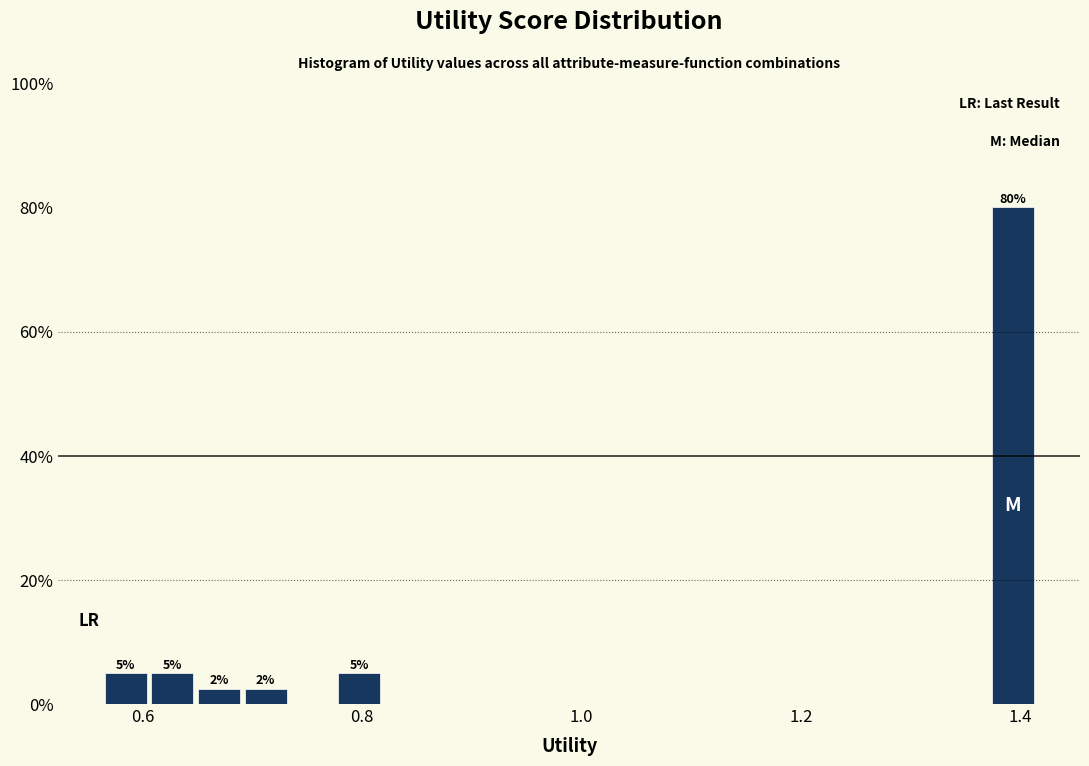

Read against the x-axis, roughly where is the centre of the tallest bar?

1.40